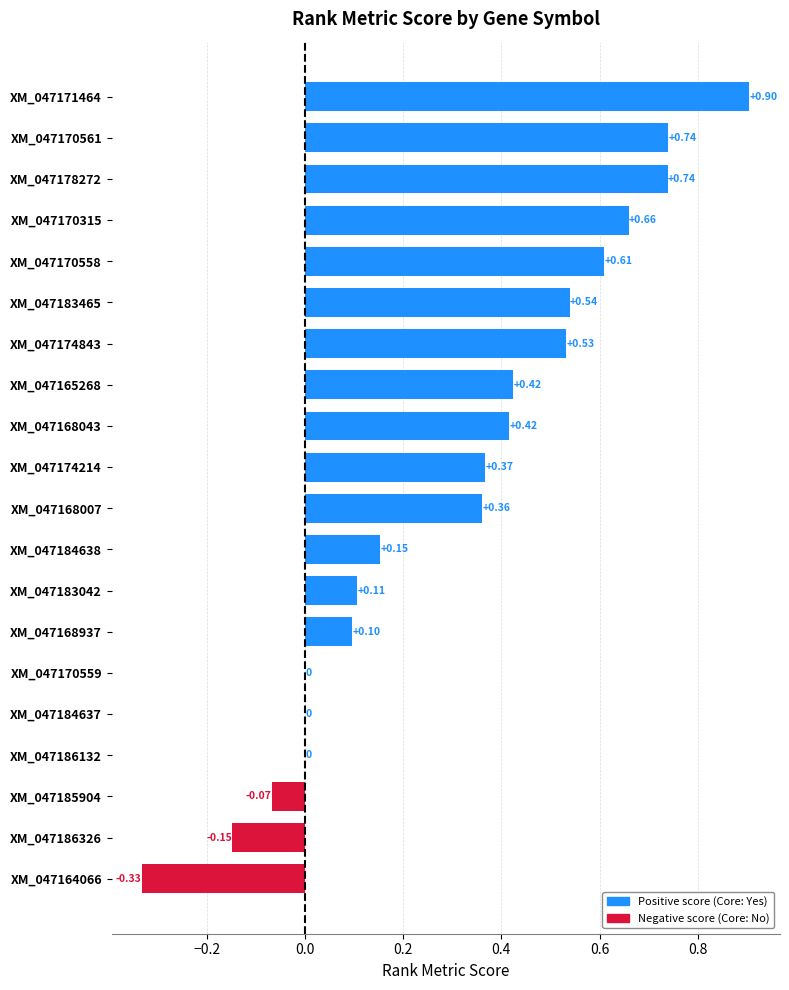

How many series are shown in this chart?

1